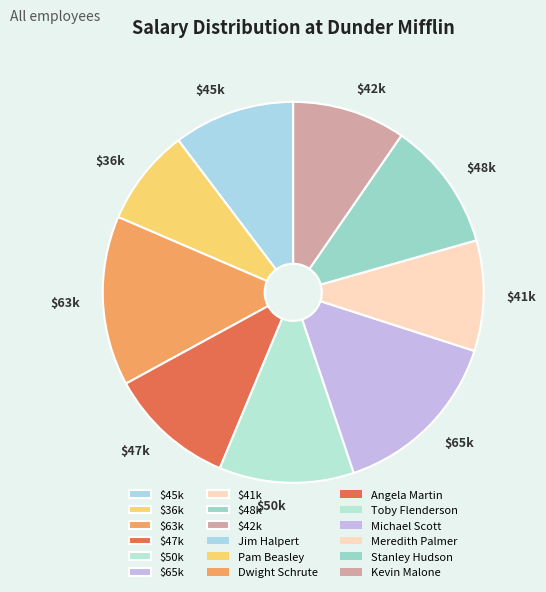

Does $42k represent more than half of the total?

No